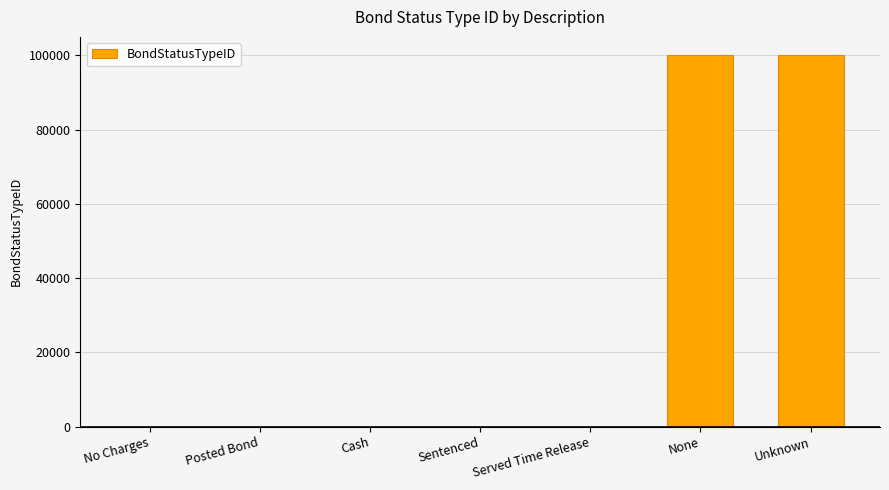

The value at Unknown is 131937. True or false?

False